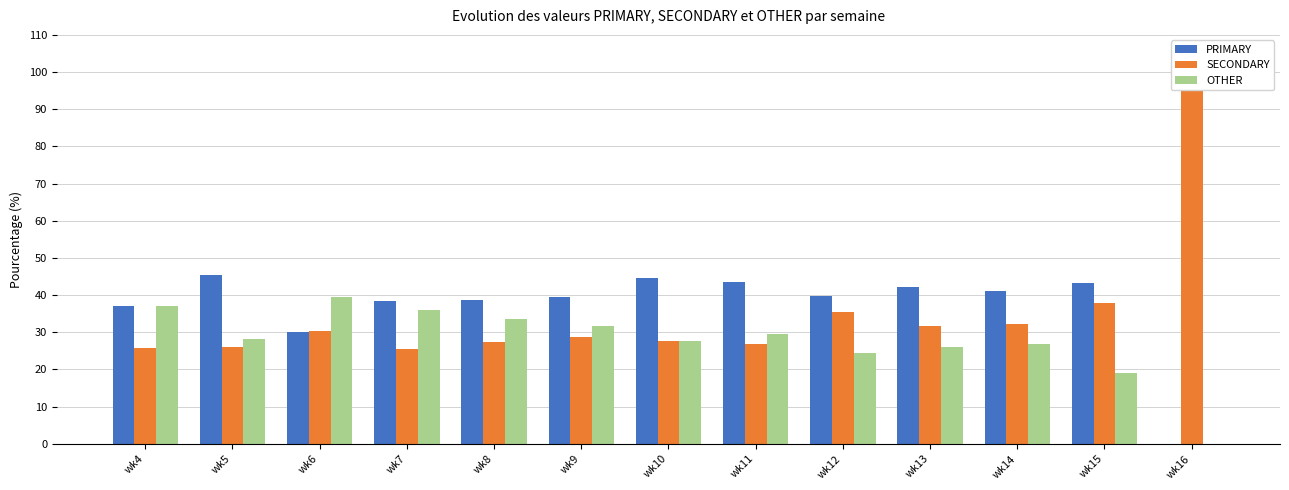

Rank the series by their maximum value, from highest to lowest.

SECONDARY, PRIMARY, OTHER